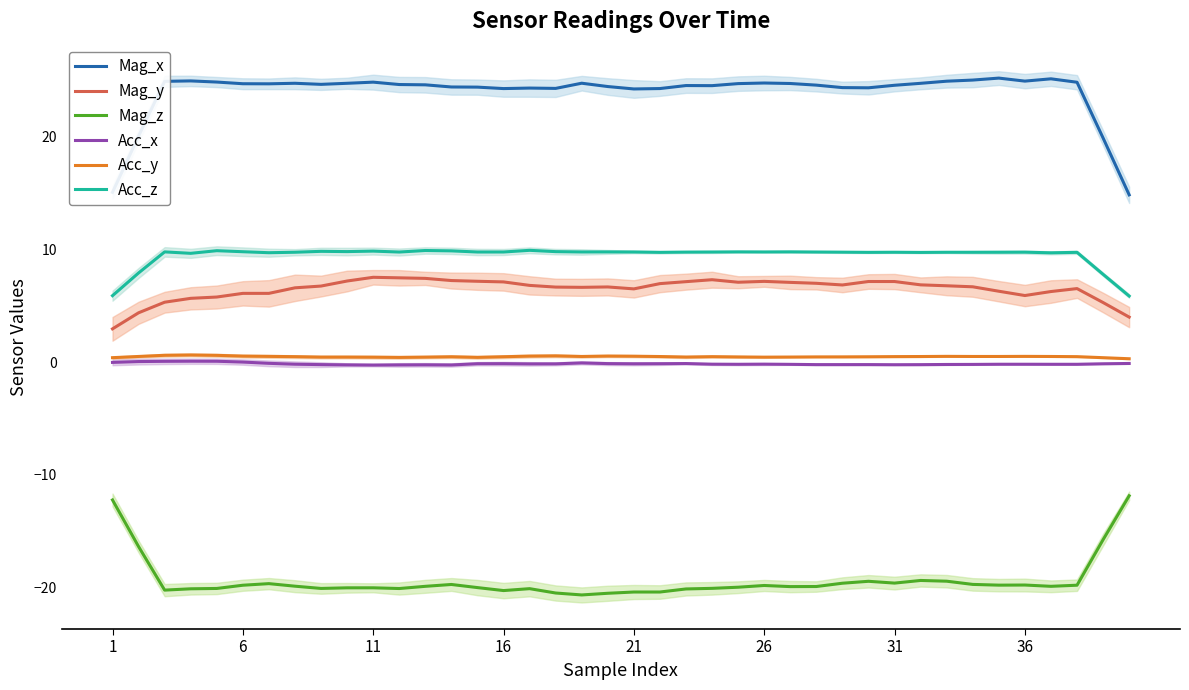

The Acc_z series shows 9.8 at 18. True or false?

True